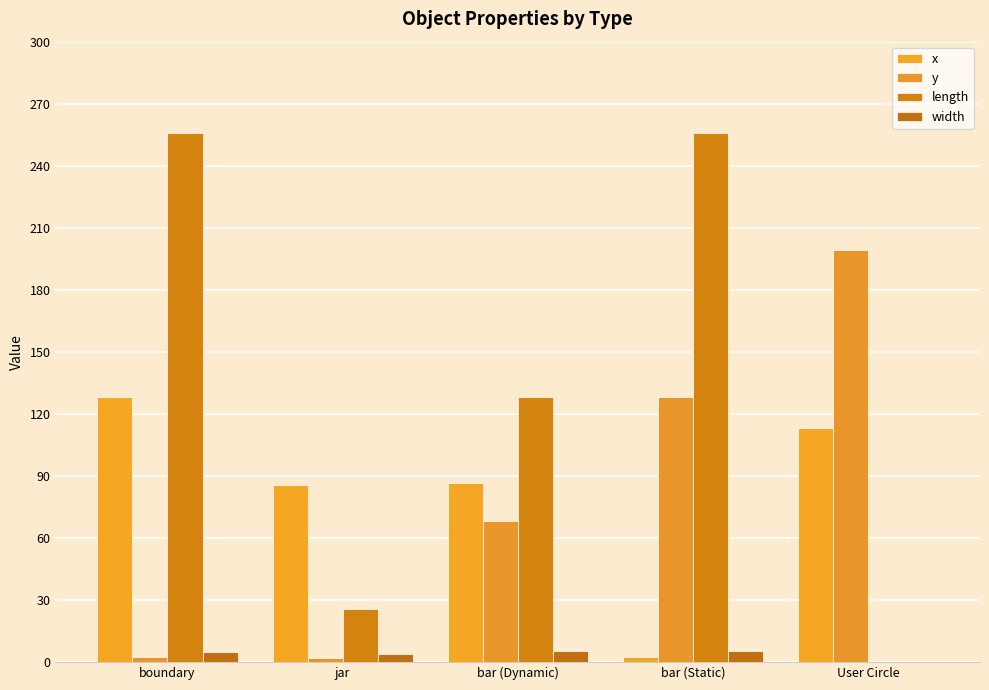

Where is width nearest to the value 2?

jar